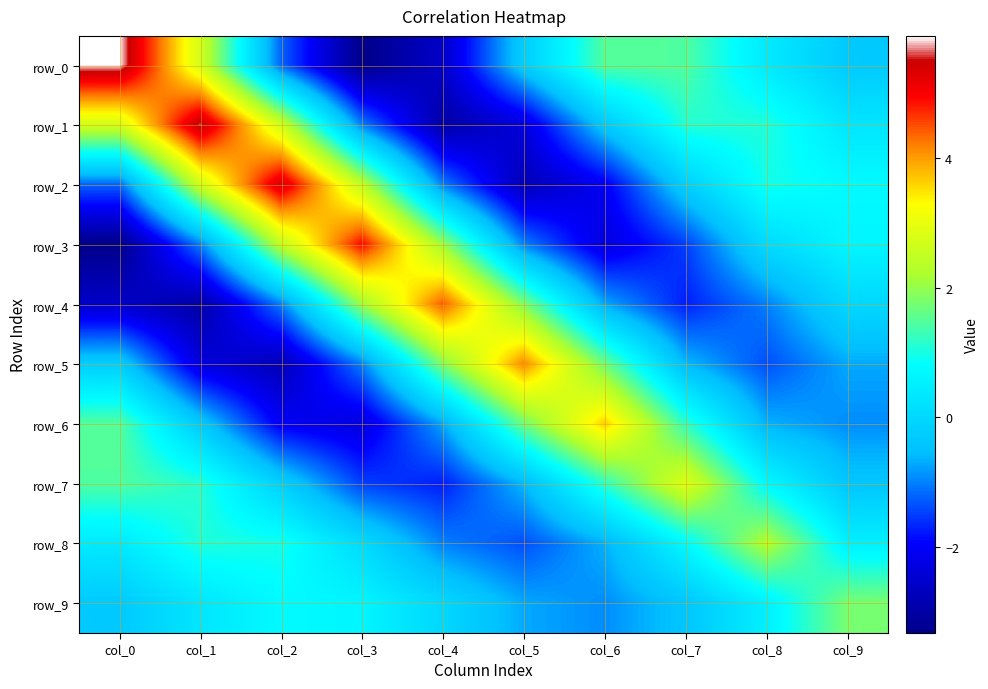

What is the maximum value shown in the chart?

5.9